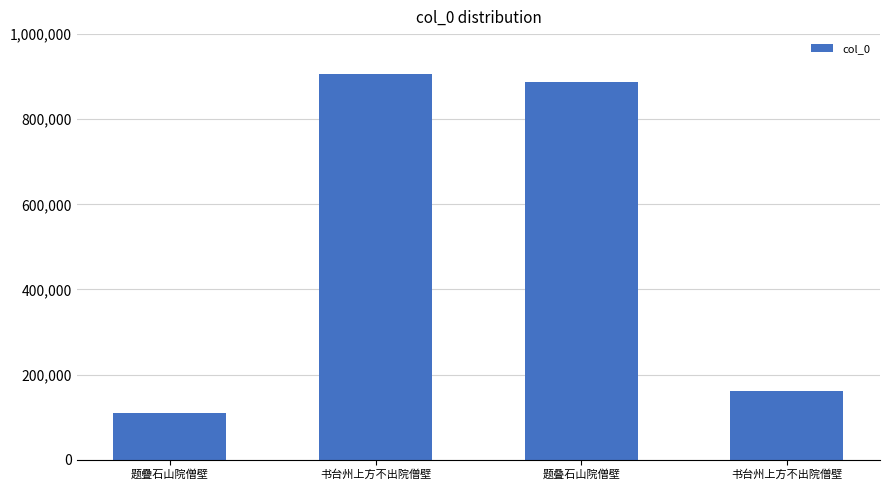

What is the average value?

516208